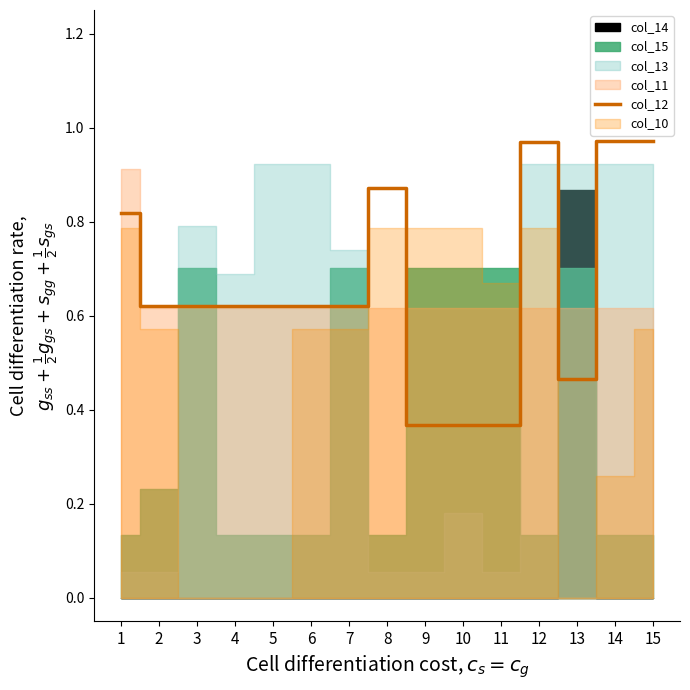

The col_12 series shows 1.0 at 3. True or false?

False